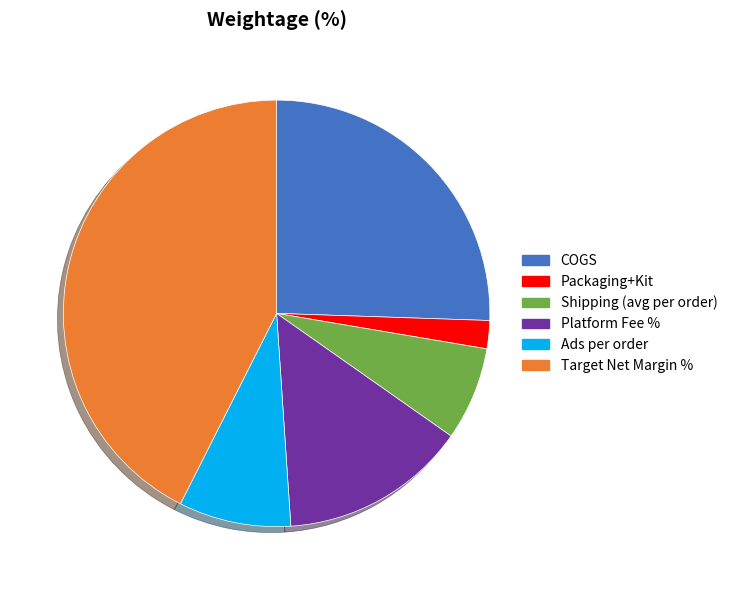

How many slices are in this pie chart?

6